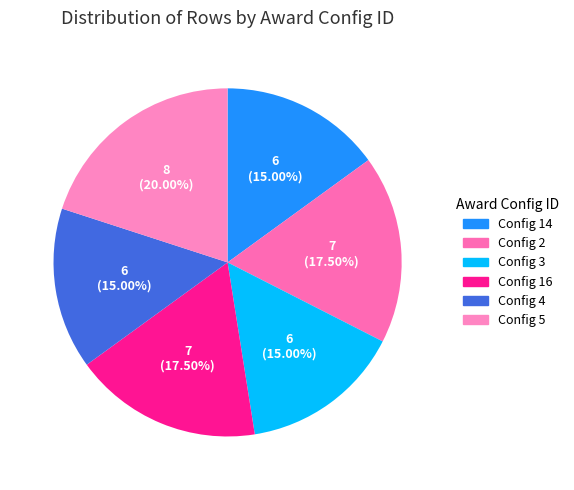

Count the number of slices in the pie.

6